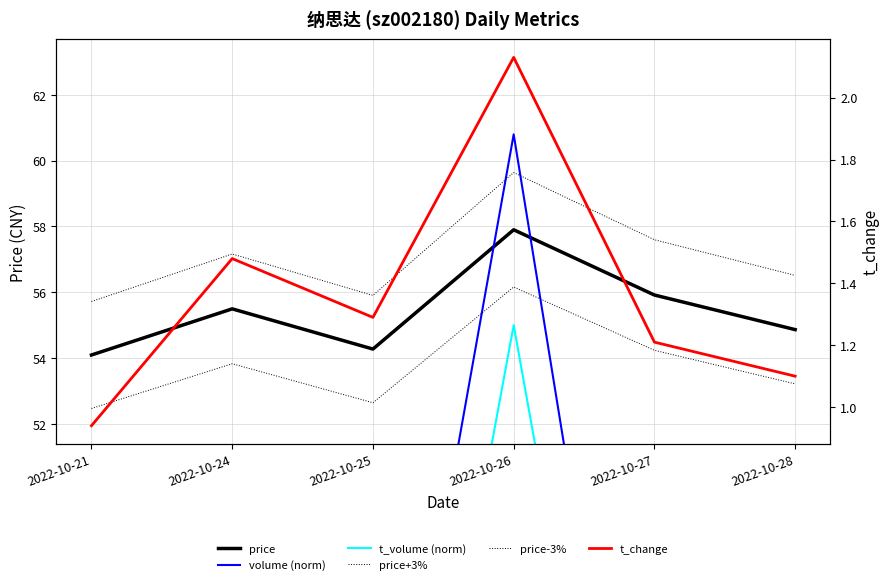

Where is t_volume (norm) nearest to the value 38?

2022-10-24